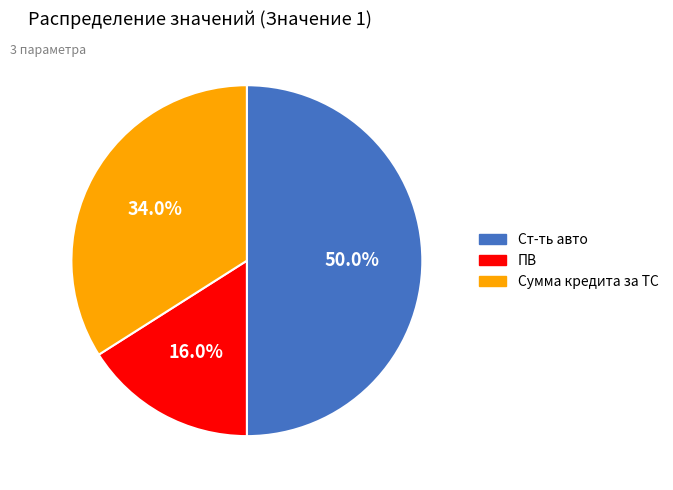

To the nearest percent, what is the combined percentage of ПВ and Сумма кредита за ТС?

50%